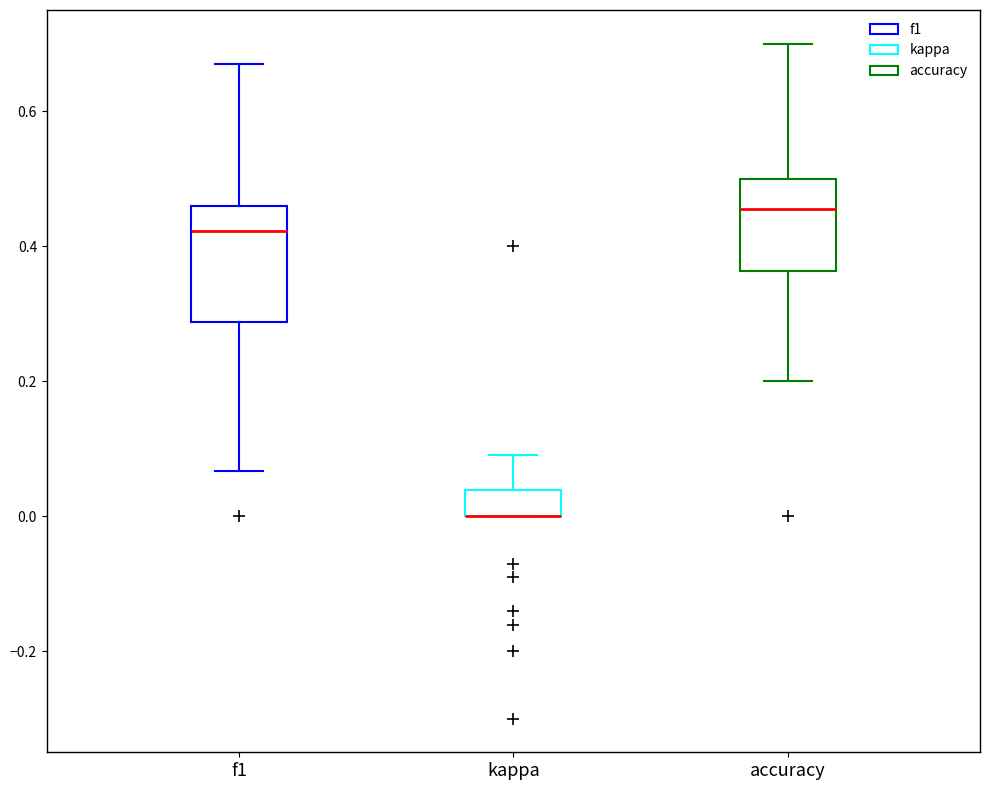

Reading left to right, read every box against the y-axis: the position of its median line, the range the box covers, and the ends of its whiskers. The values are not printed on the chart, so give them approximately, as read against the axis.

f1: median 0.42, box 0.28 to 0.46, whiskers 0.06 to 0.68
kappa: median 0.00 (drawn on the box's lower edge), box 0.00 to 0.04, whiskers 0.00 to 0.10
accuracy: median 0.46, box 0.36 to 0.50, whiskers 0.20 to 0.70